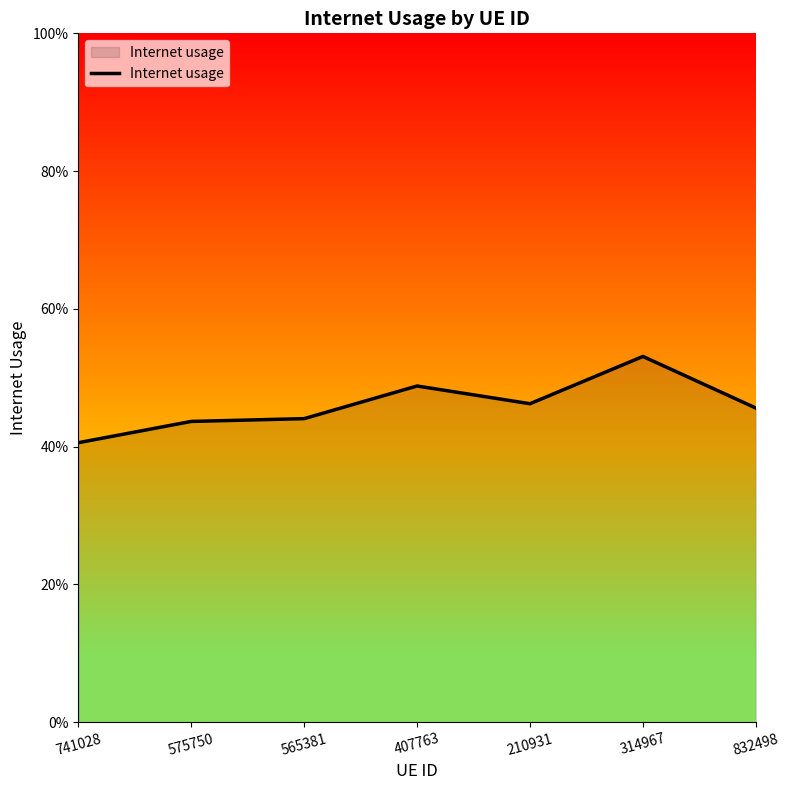

Does the chart have visible grid lines?

No